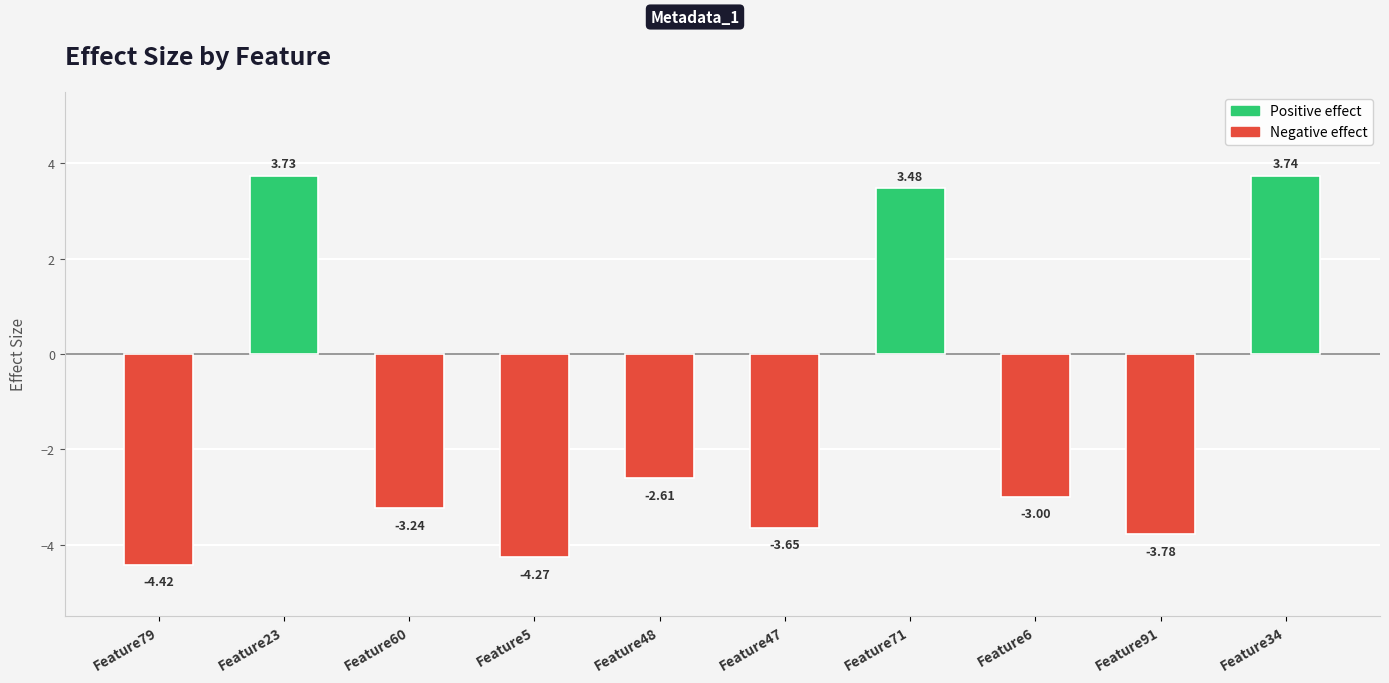

How many values are above zero?

3